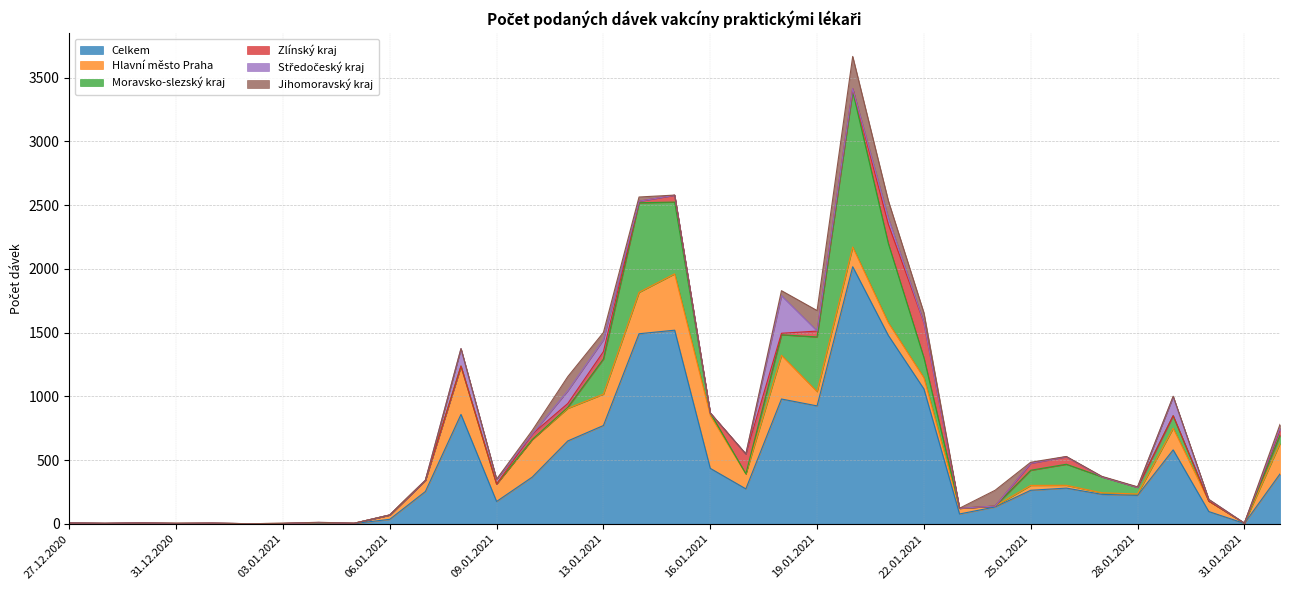

True or false: Hlavní město Praha and Středočeský kraj cross at least once.

False